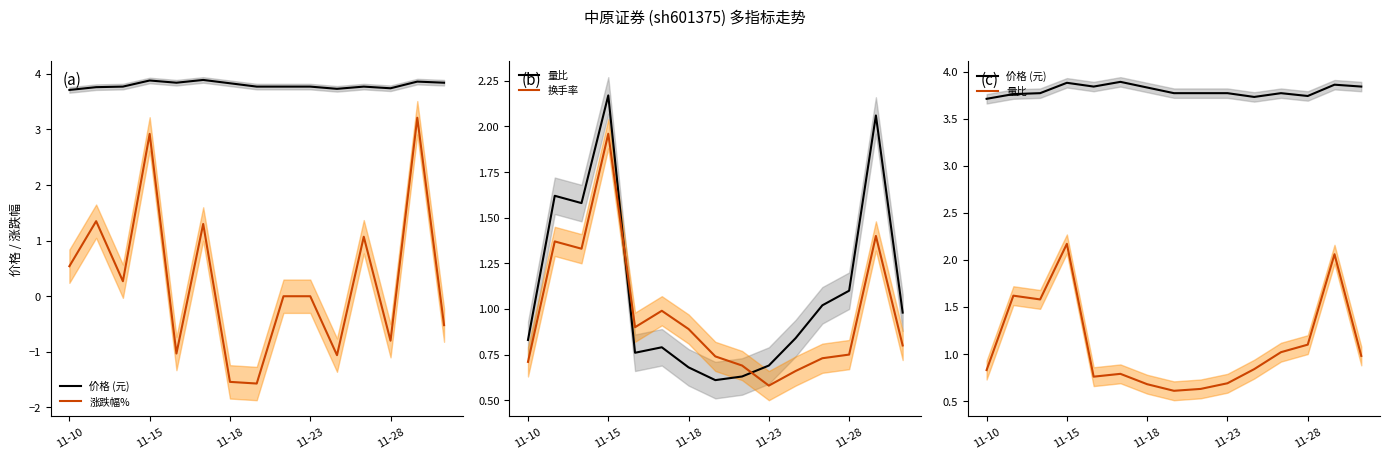

Is the value of 量比 at 11-23 greater than the value of 换手率 at 11-10?

No